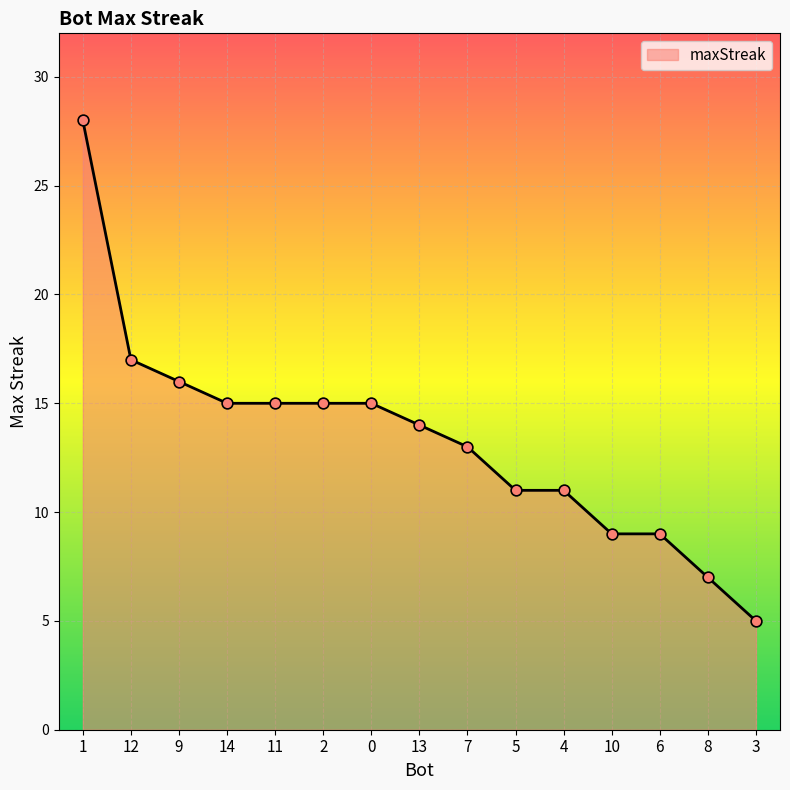

What is the change in value from 2 to 3?

-10